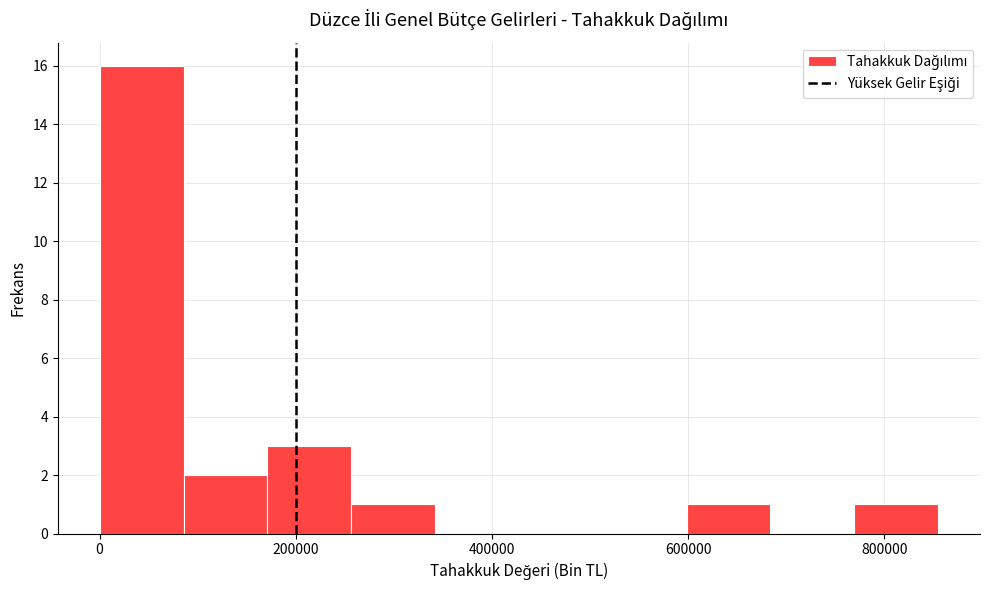

Reading left to right, transcribe this chart: for each bar, give the range it covers on the x-axis and its height. Neither the bar edges nor the heights are printed on the chart, so give them approximately, as read against the axes.

0 to 80000: 16
80000 to 180000: 2
180000 to 260000: 3
260000 to 340000: 1
340000 to 420000: 0
420000 to 520000: 0
520000 to 600000: 0
600000 to 680000: 1
680000 to 760000: 0
760000 to 860000: 1